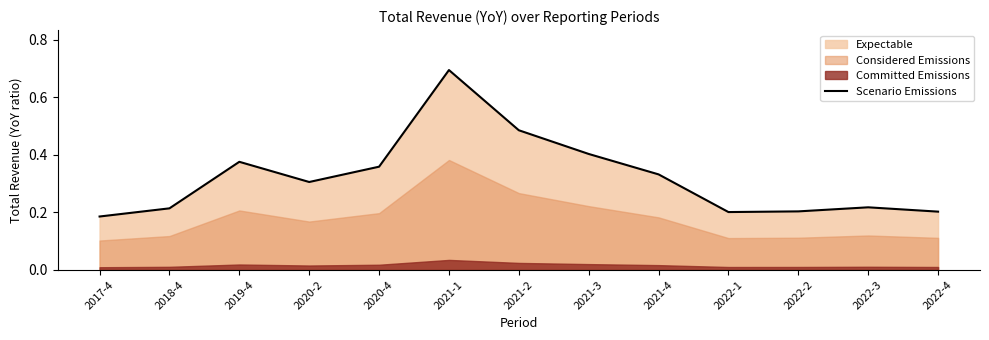

Rank the categories by value from highest to lowest.

2021-1, 2021-2, 2021-3, 2019-4, 2020-4, 2021-4, 2020-2, 2022-3, 2018-4, 2022-2, 2022-4, 2022-1, 2017-4